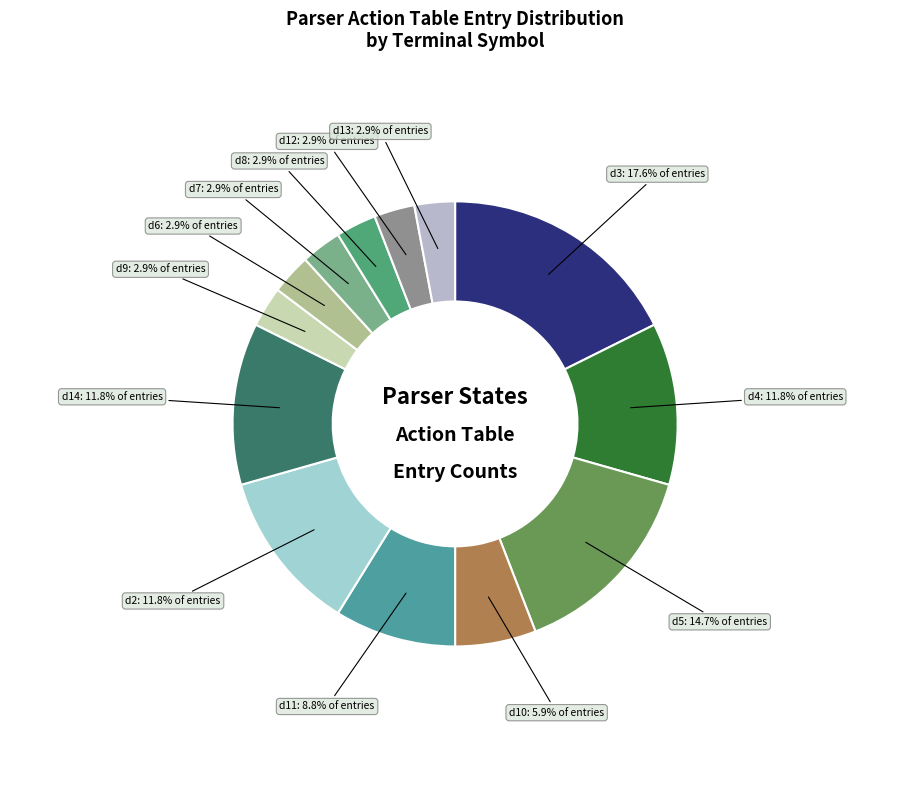

How many slices are in this pie chart?

13